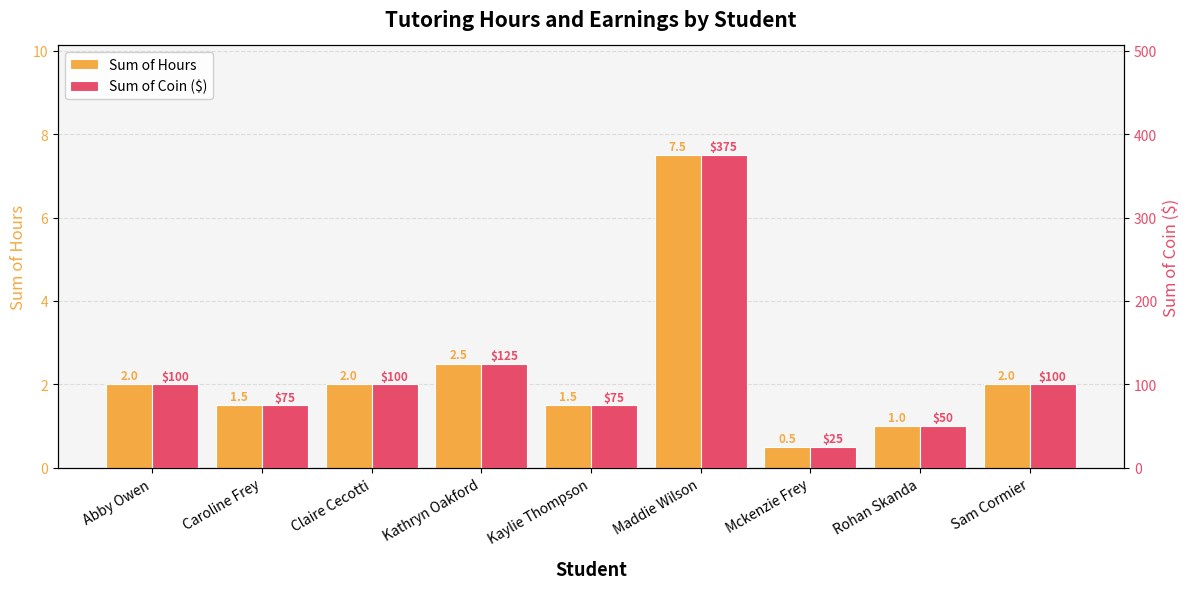

Rank the categories by Sum of Coin ($) value from lowest to highest.

Mckenzie Frey, Rohan Skanda, Caroline Frey, Kaylie Thompson, Abby Owen, Claire Cecotti, Sam Cormier, Kathryn Oakford, Maddie Wilson